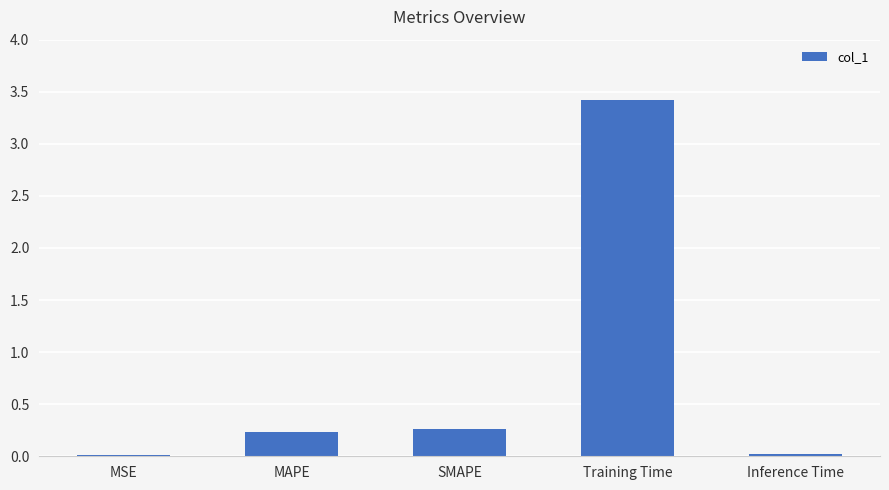

Which label corresponds to the largest value in the chart?

Training Time